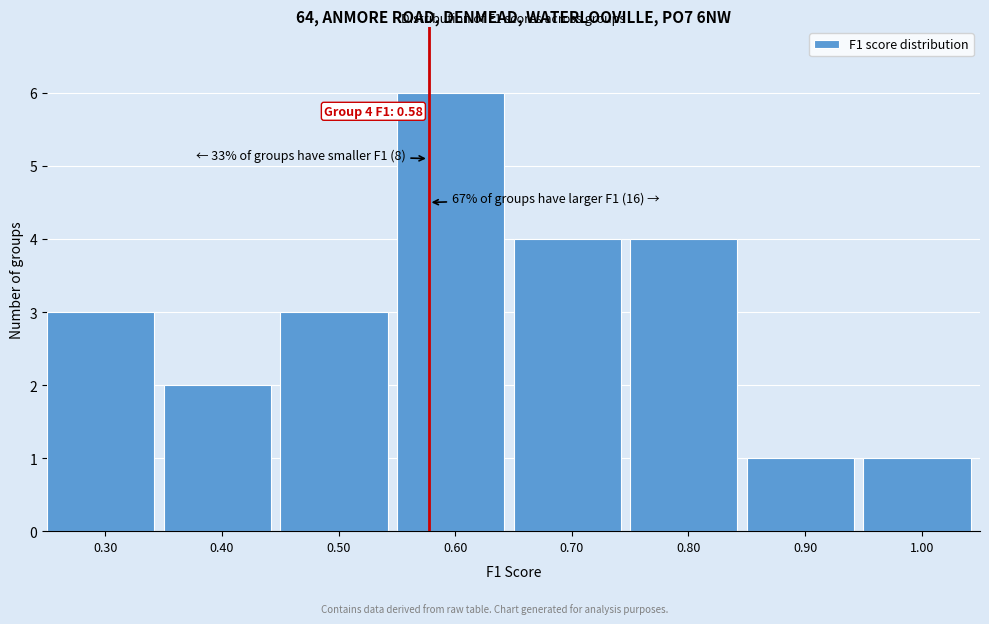

Which range on the x-axis has the tallest bar?

0.55 to 0.65